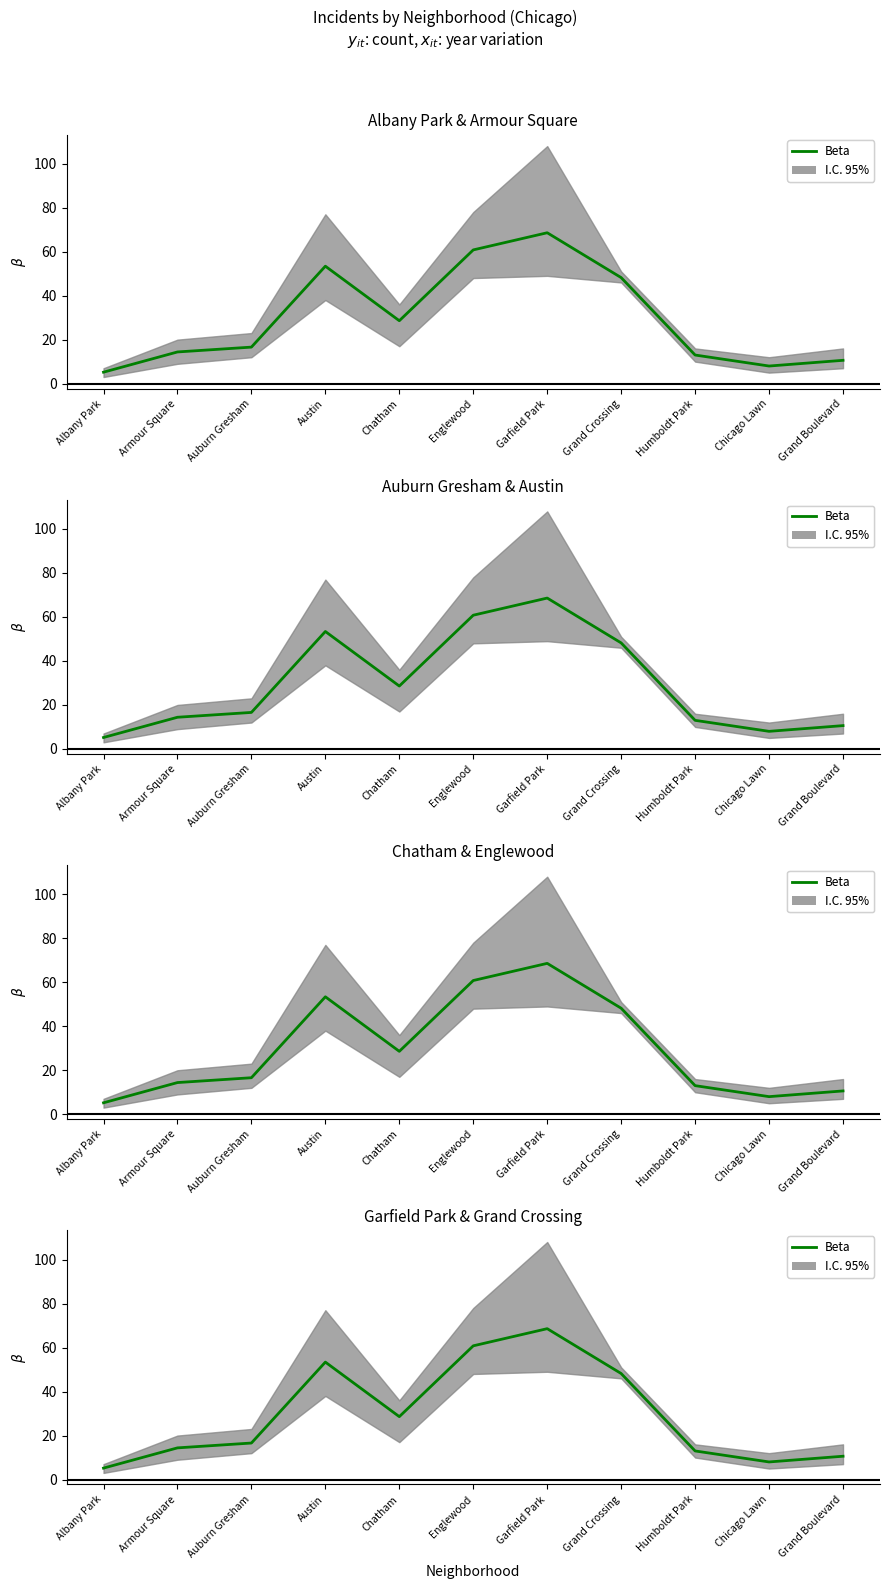

Which category has the highest value across all series?

Garfield Park